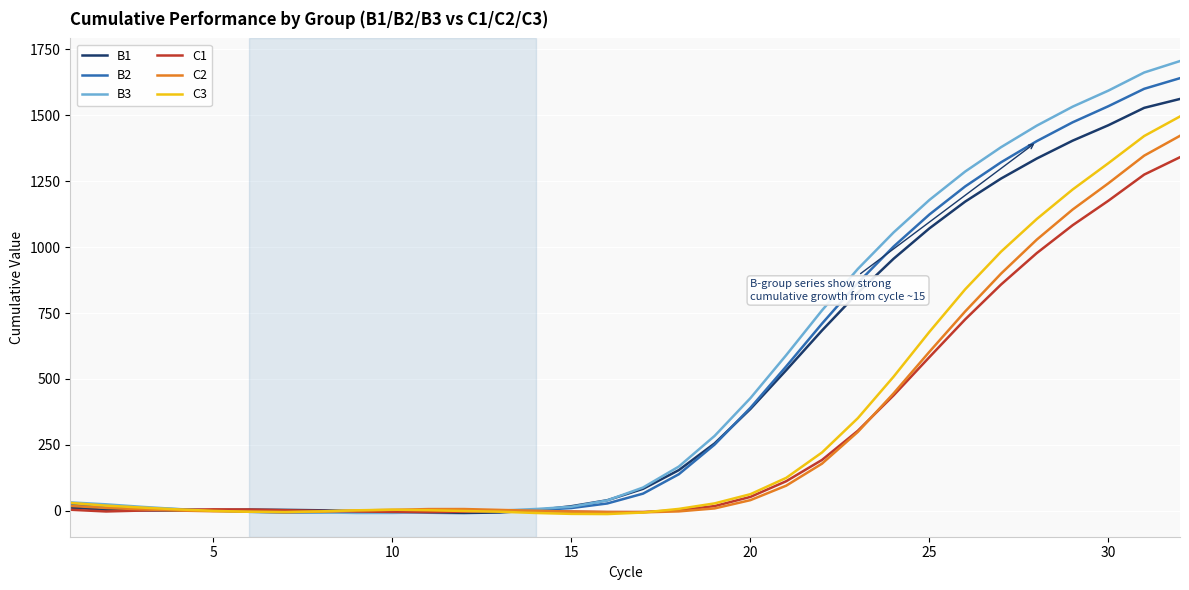

Which series has the largest range (max minus min)?

B3